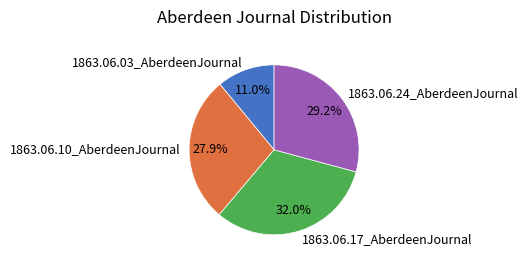

How many slices are in this pie chart?

4